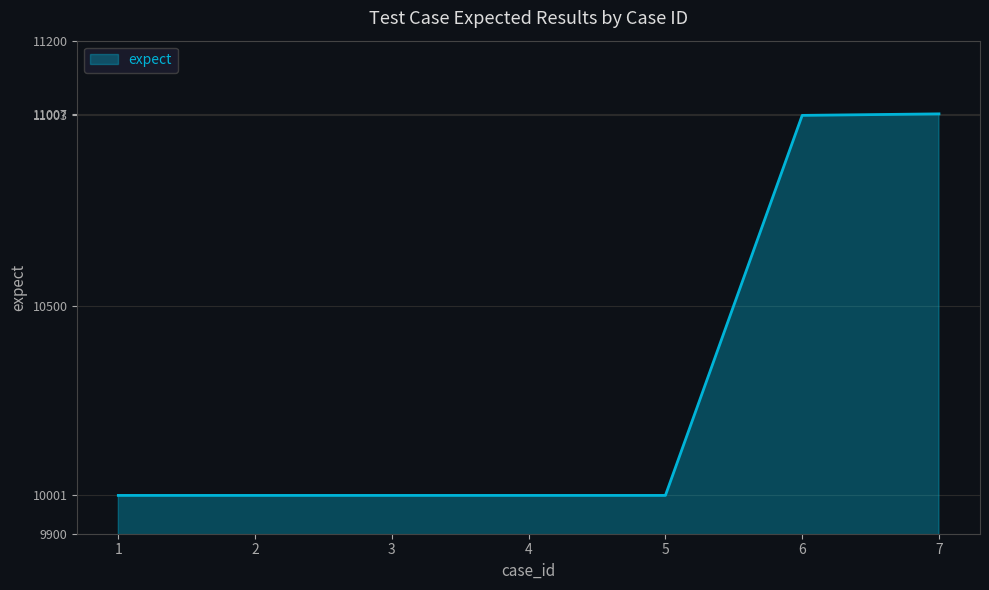

The value at 2 is 4146. True or false?

False